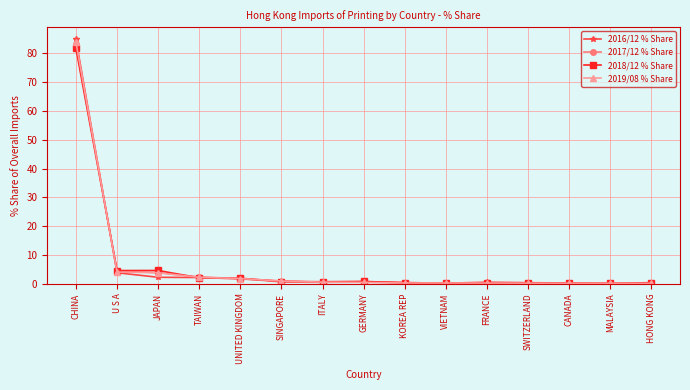

True or false: 2016/12 % Share has more than 1 points higher than both neighbors.

True